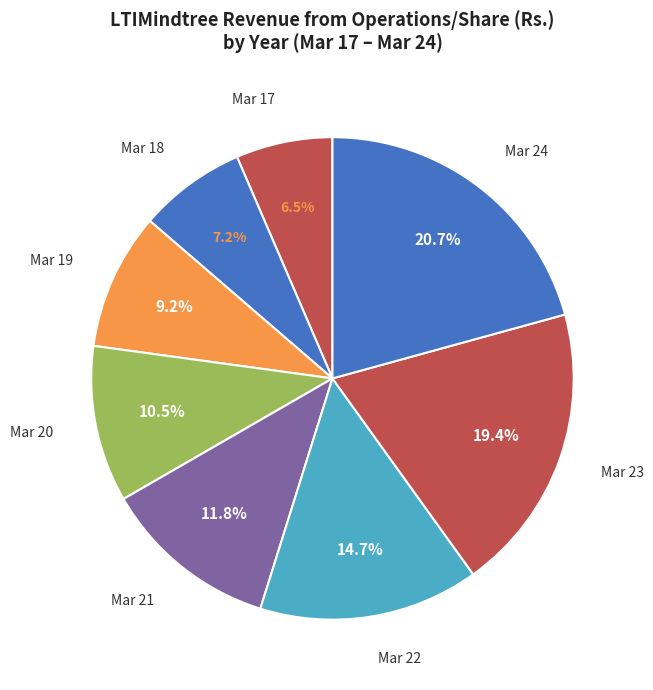

What percentage is the Mar 19 slice, to the nearest percent?

9%